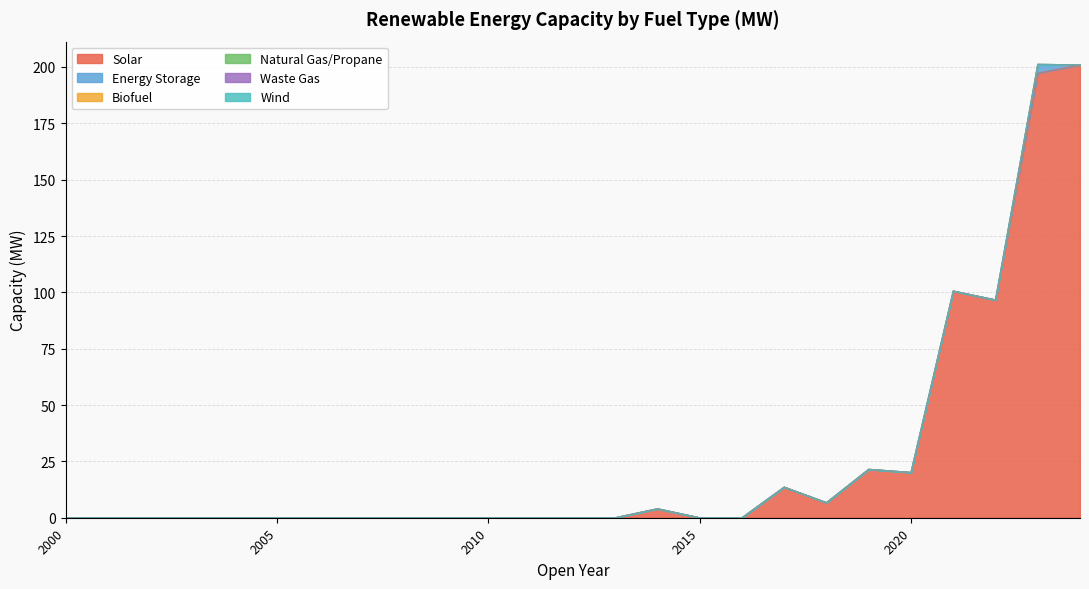

Which series has the largest total across all categories?

Solar